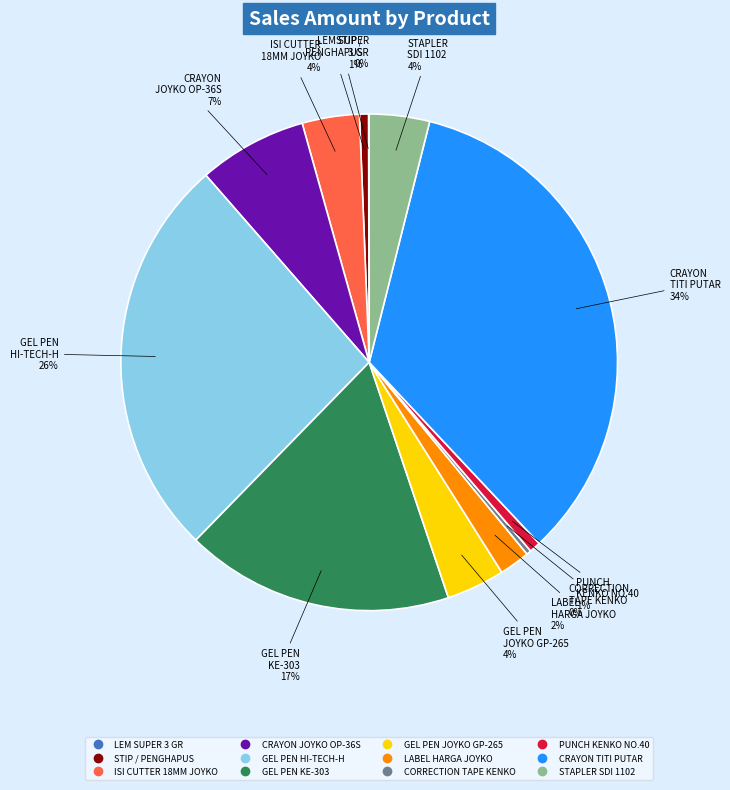

Does any single category account for the majority?

No